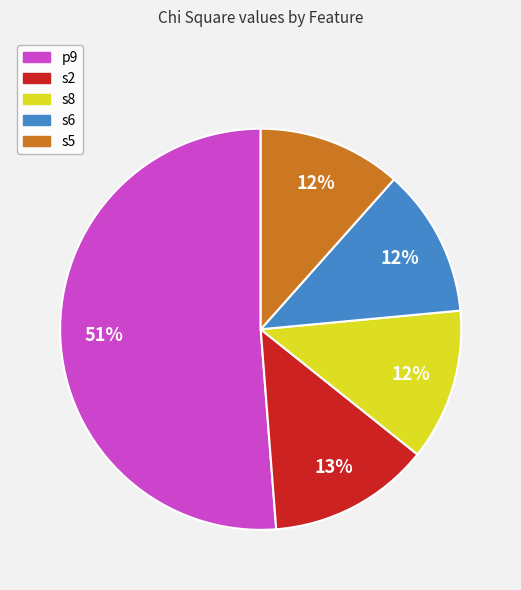

To the nearest percent, what portion does s2 represent?

13%